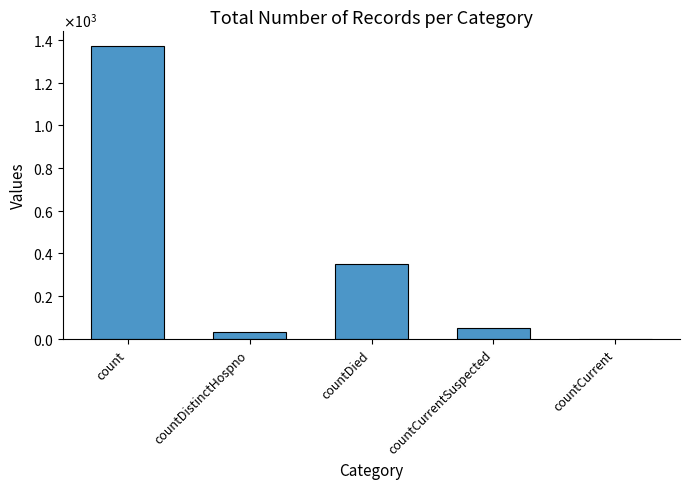

Reading left to right, extract all data points from this chart.

1371	33	349	52	0